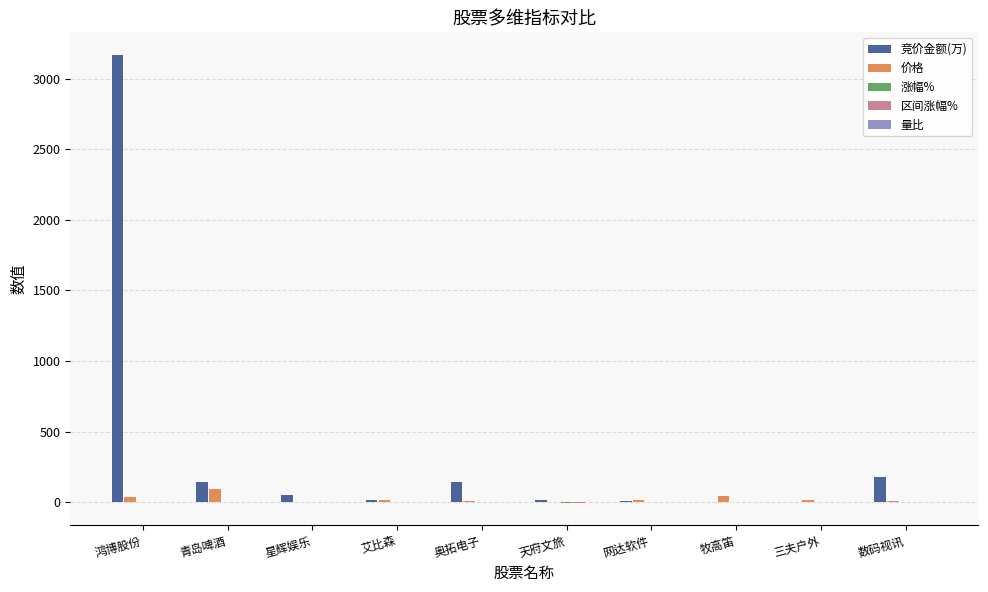

Does the chart contain stacked bars?

No